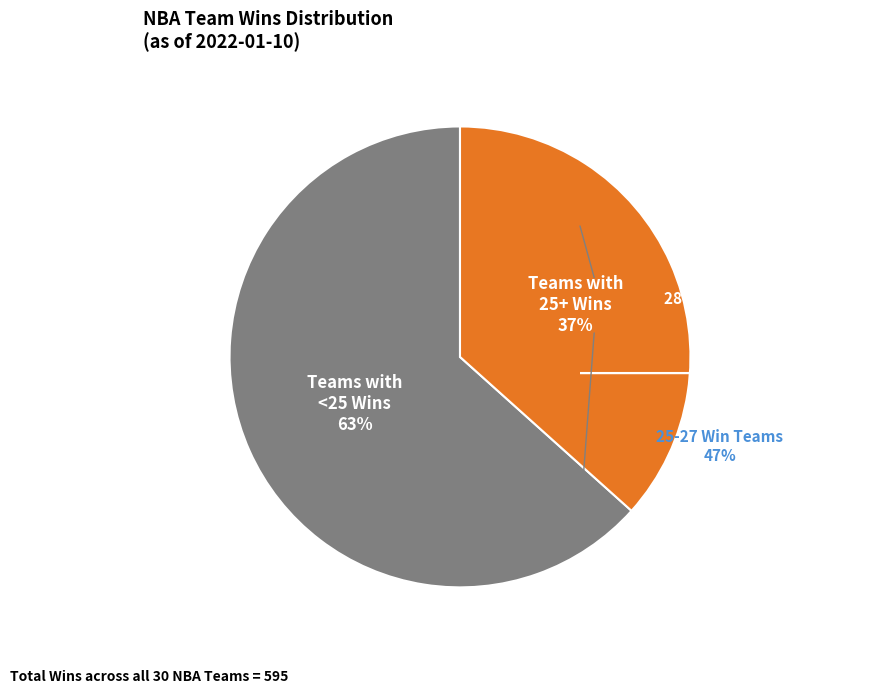

Is there any slice that represents more than half of the pie?

Yes